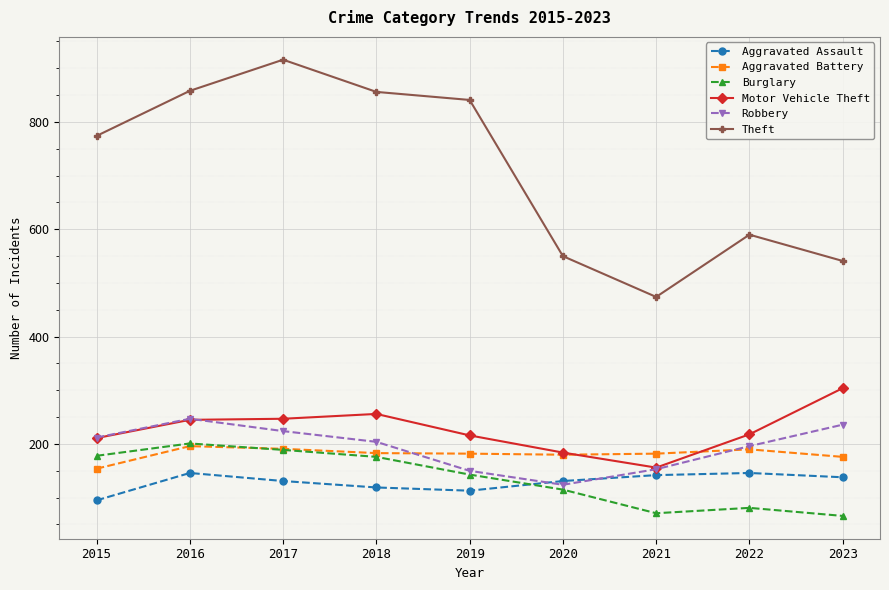

What is the minimum value for Theft?

474